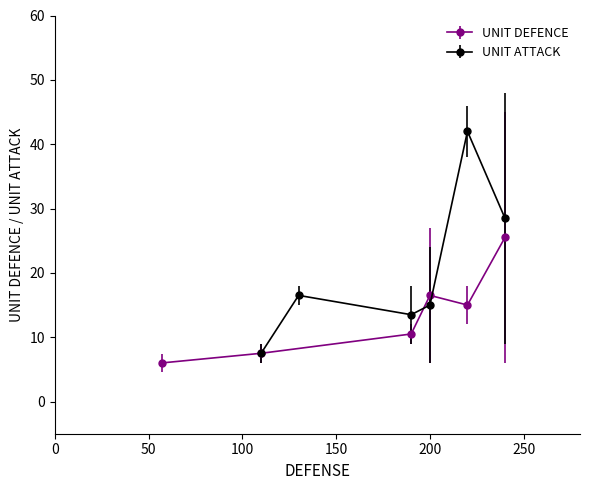

What is the value of the UNIT DEFENCE point at the 5th from the left?

15.0